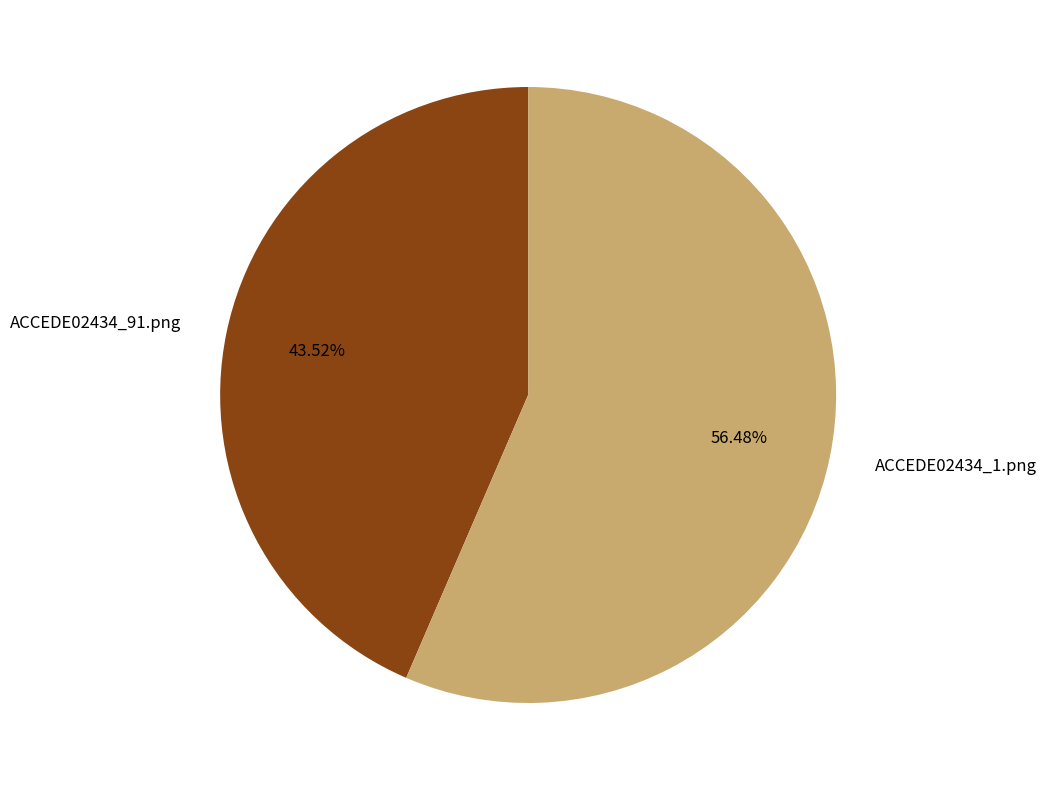

Which category has the smallest portion of the pie?

ACCEDE02434_91.png